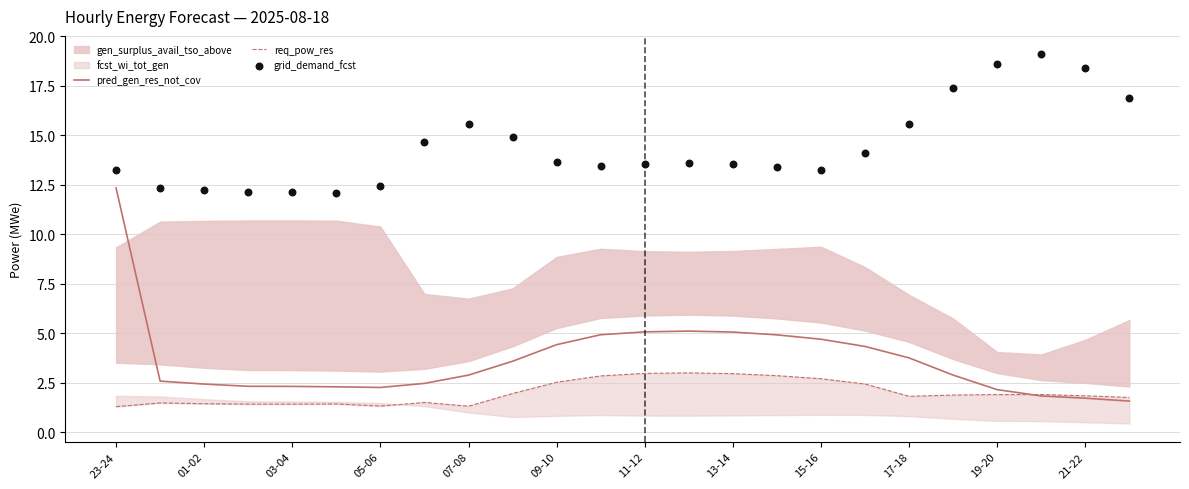

Is it true that pred_gen_res_not_cov equals 8.1 at 23-24?

False